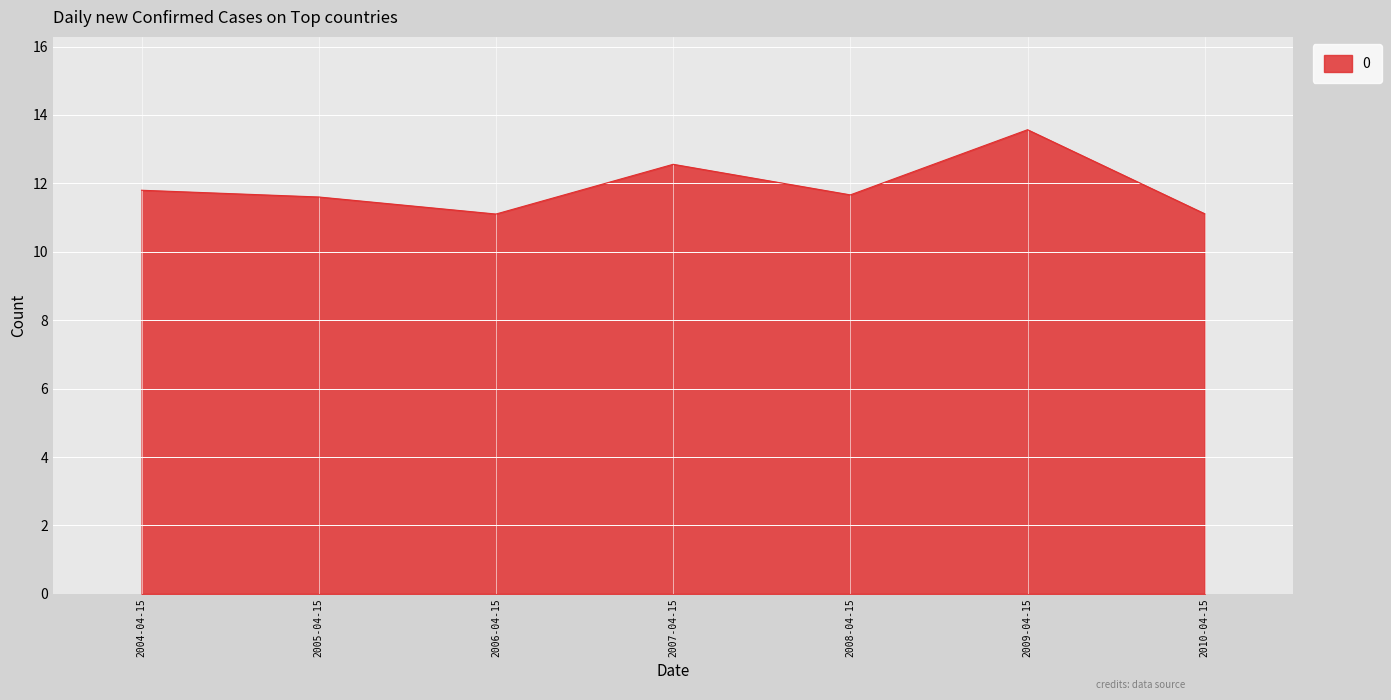

How many interior local valleys (lower than both neighbors) does the data have?

2